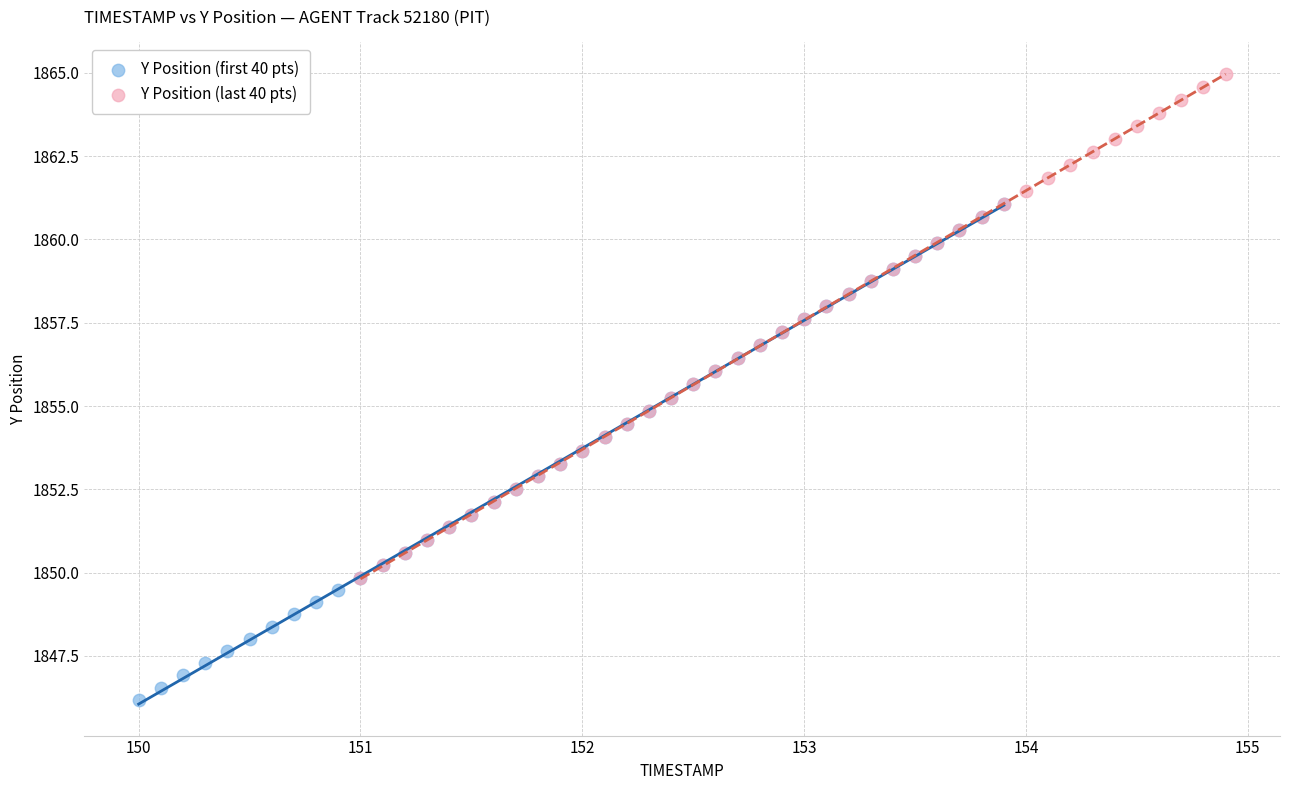

Which series contains the highest Y value?

Y Position (last 40 pts)